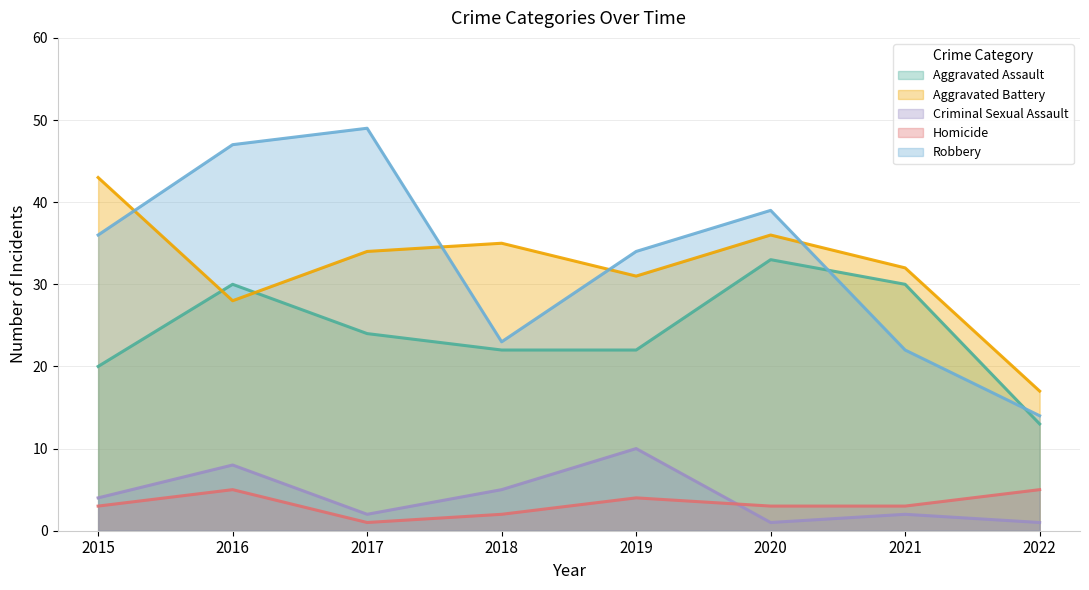

Does the chart have visible grid lines?

Yes